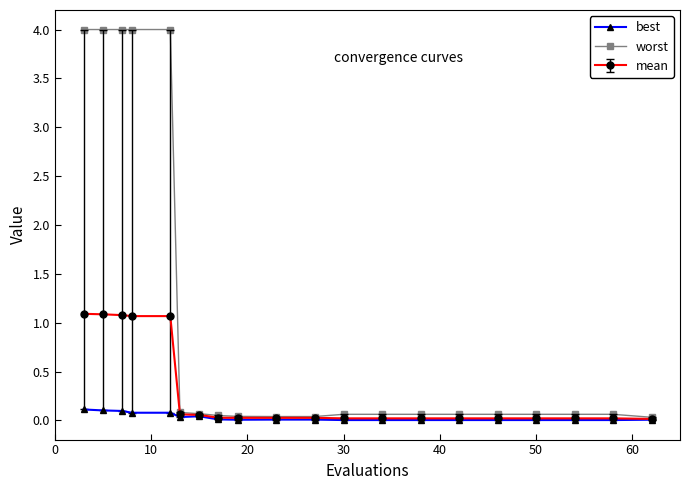

Which series has the largest total across all categories?

worst